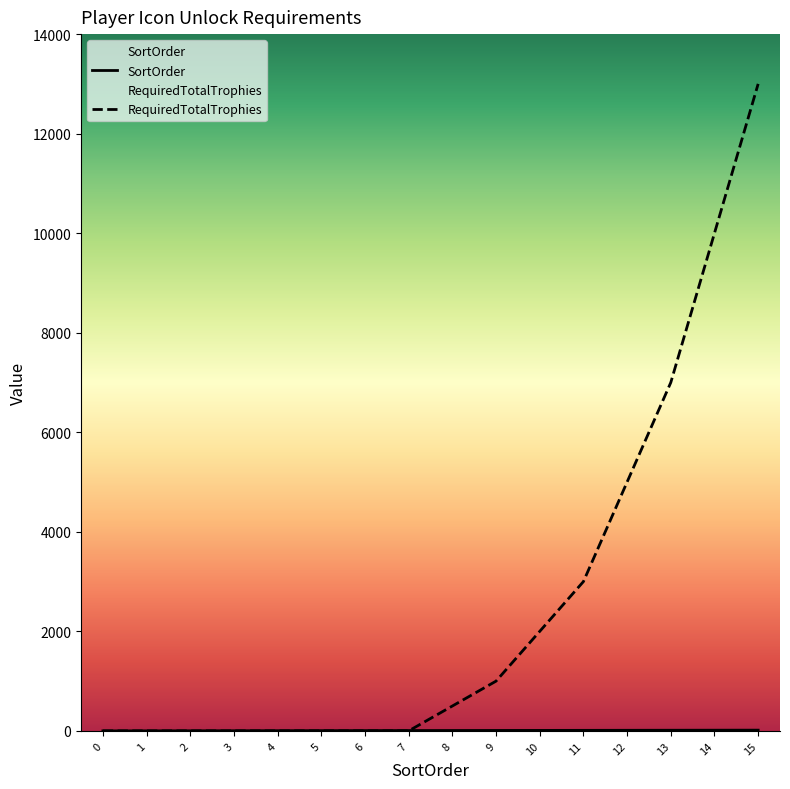

The value of RequiredTotalTrophies at 1 is 0. True or false?

True